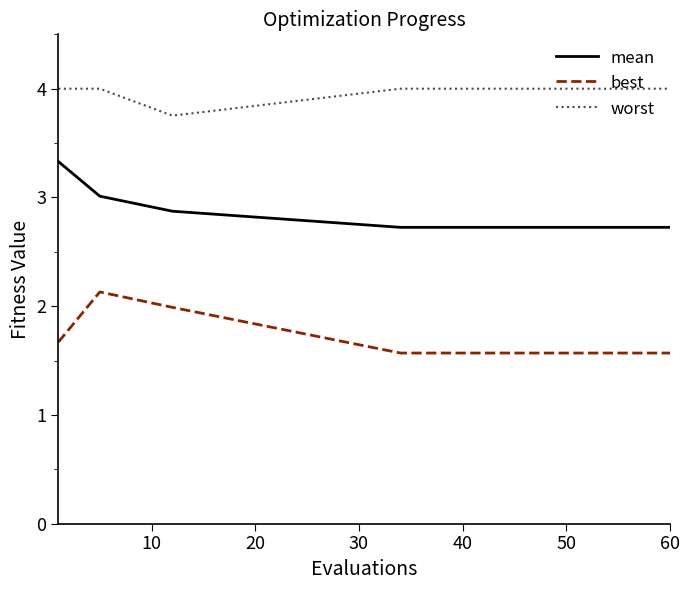

Which series has the largest total across all categories?

worst